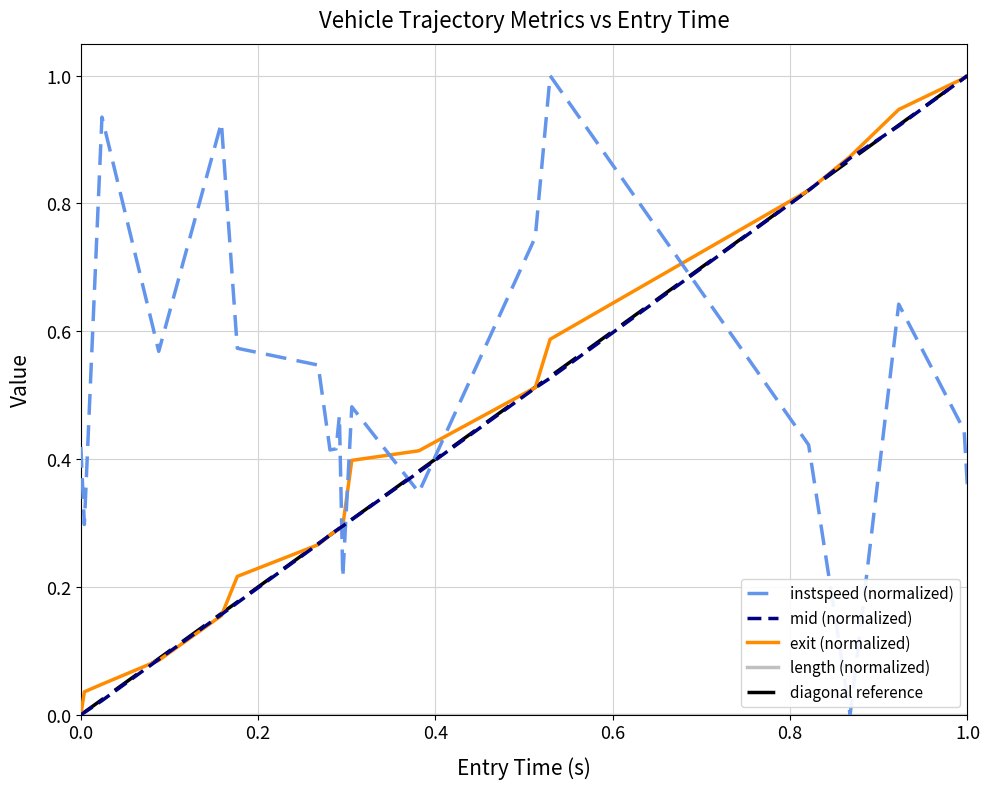

How many positive values does the entry series have?

19